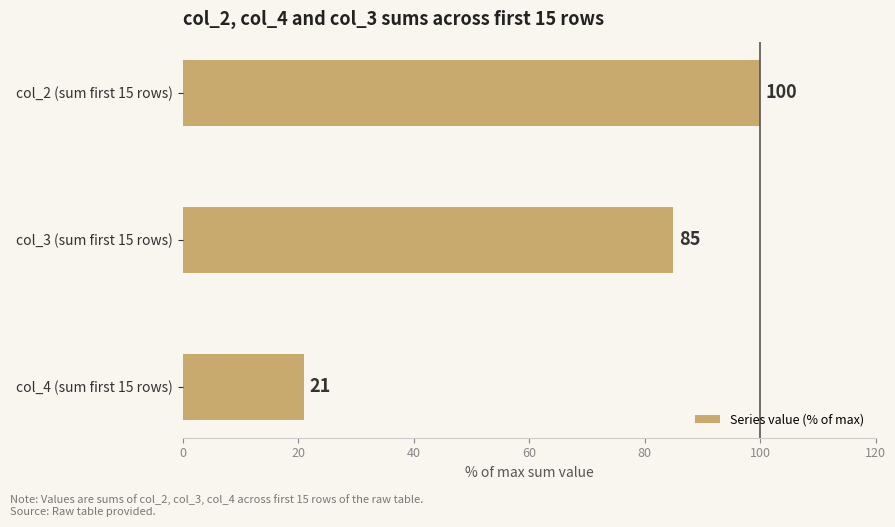

Reading bottom to top, what are all the values shown in this chart?

col_4 (sum first 15 rows)=21	col_3 (sum first 15 rows)=85	col_2 (sum first 15 rows)=100